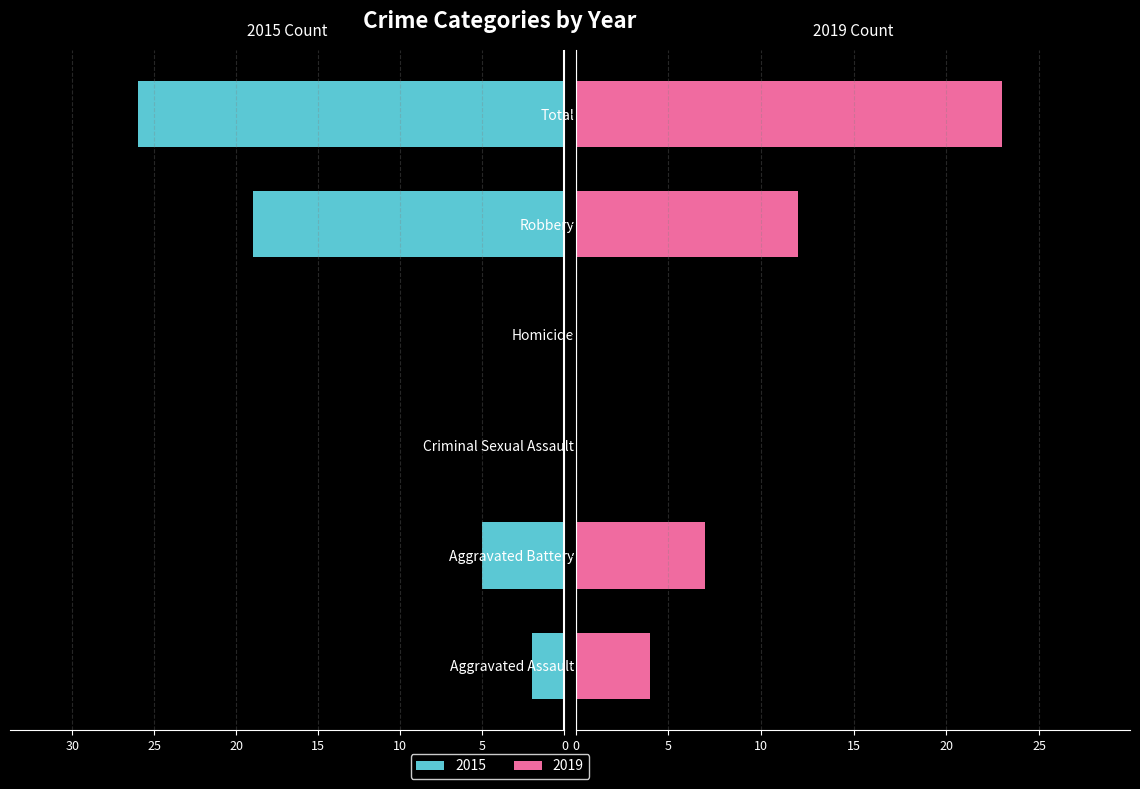

Is the value of 2015 at Total greater than the value of 2019 at Total?

Yes